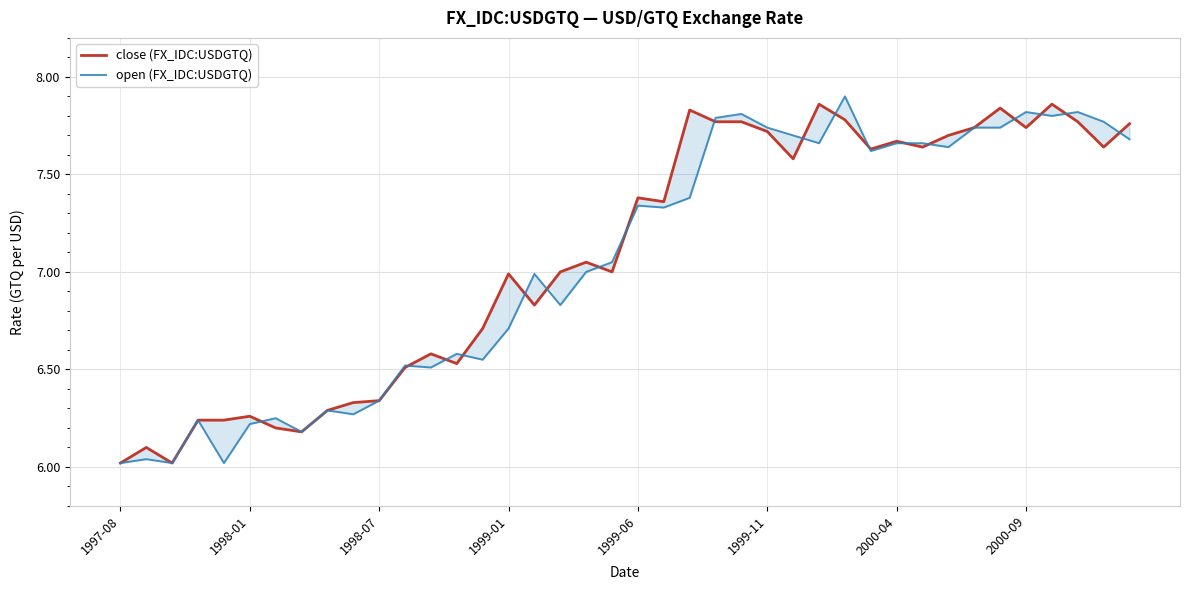

How many intersections are there between open (FX_IDC:USDGTQ) and close (FX_IDC:USDGTQ)?

18